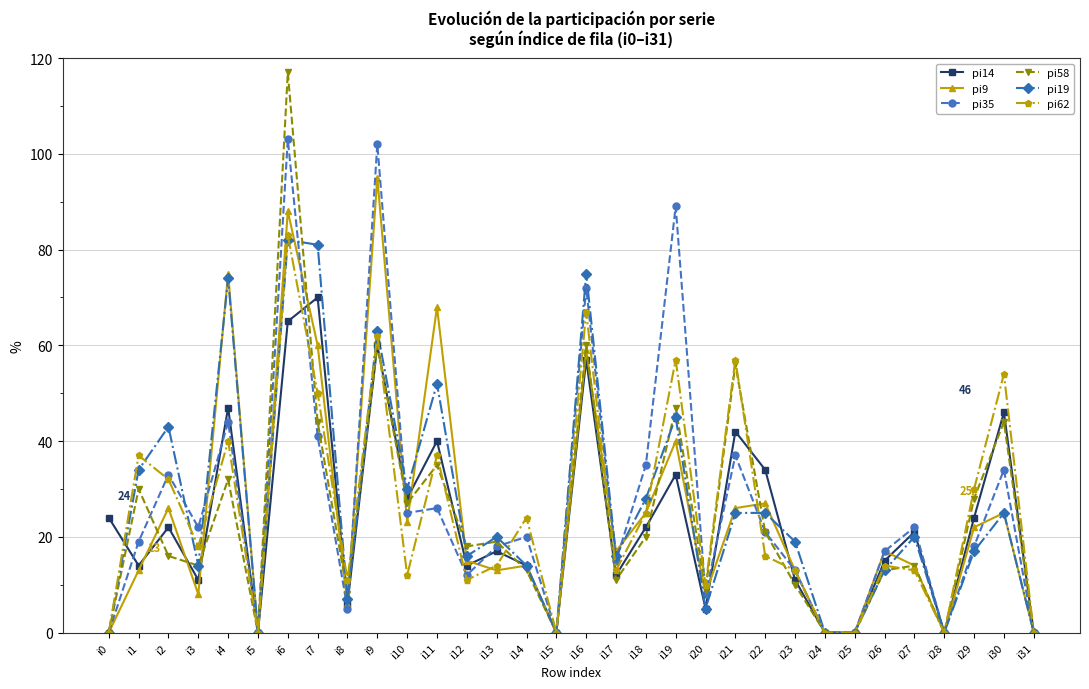

At which label is pi9 closest to 47?

i19